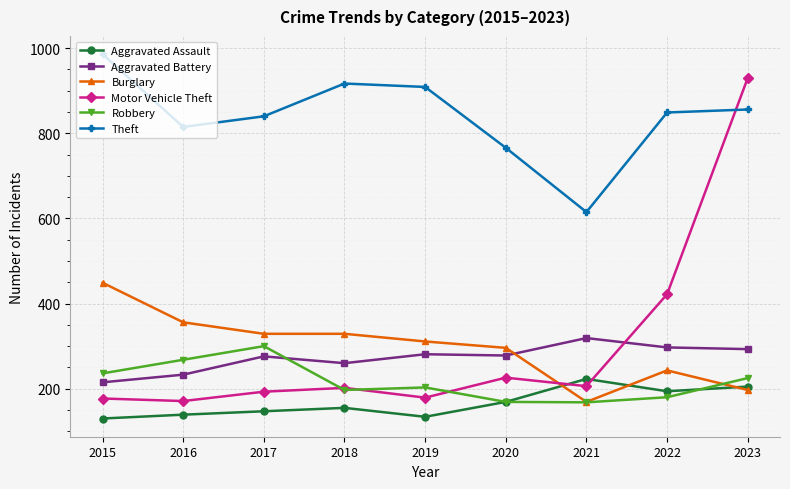

Which series changed the most between 2020 and 2021?

Theft